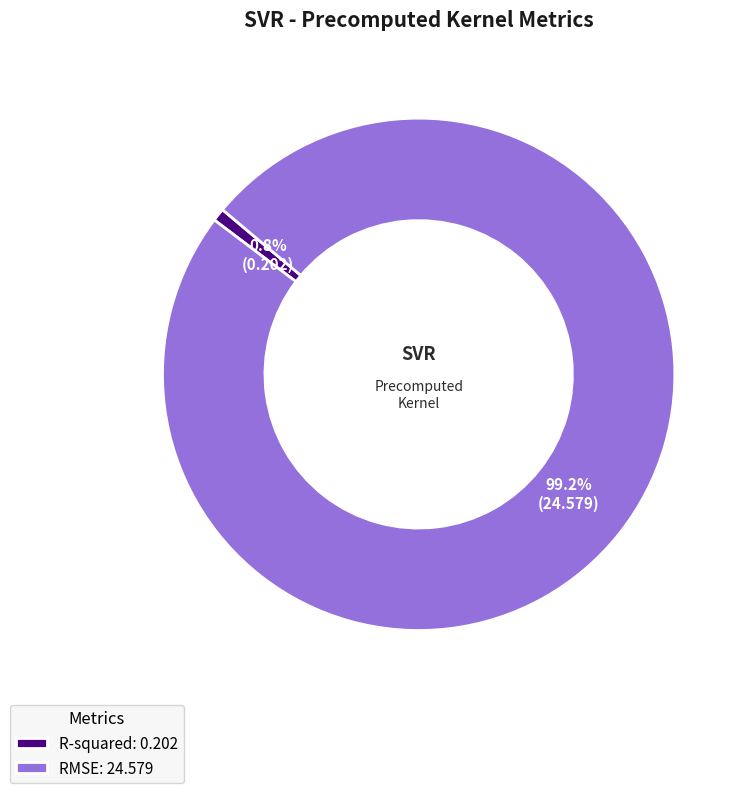

What percentage do RMSE and R-squared together represent?

100.0%